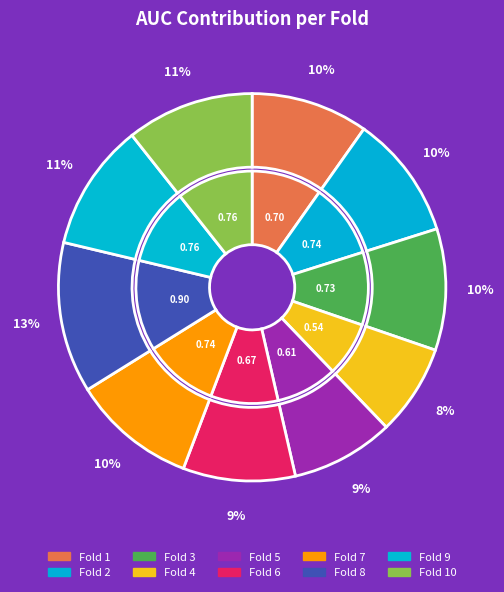

To the nearest percent, what is the combined percentage of Fold 8 and Fold 2?

23%